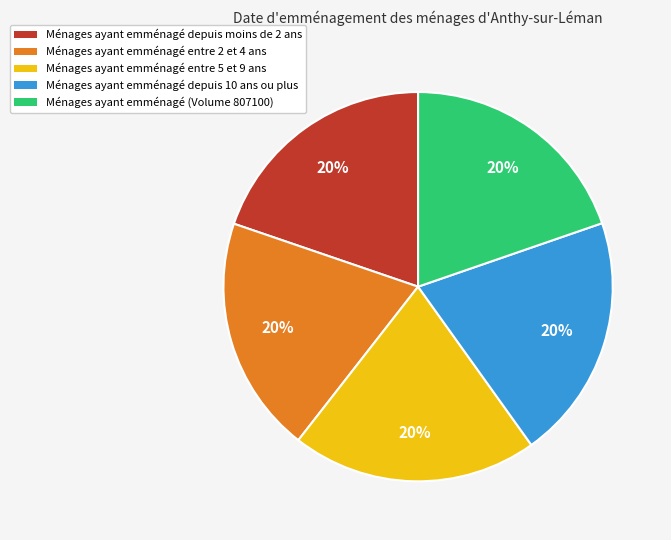

Does any single category account for the majority?

No